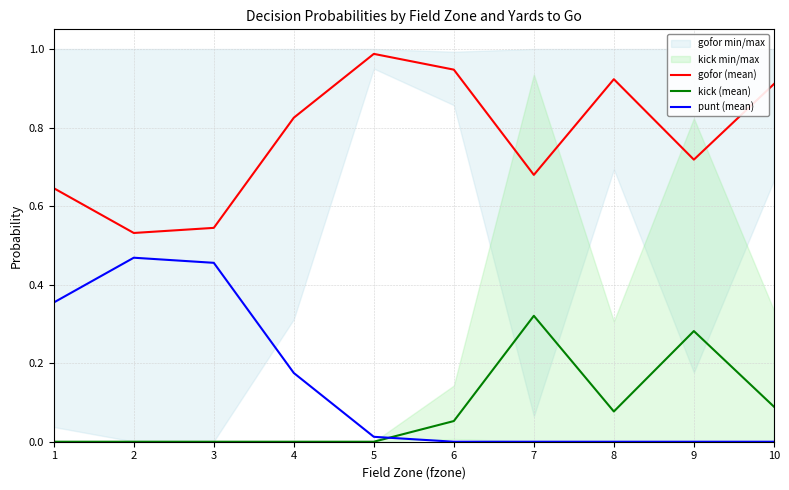

Reading left to right, list all the values displayed in this chart.

gofor (mean): 0.6	0.5	0.5	0.8	1.0	0.9	0.7	0.9	0.7	0.9
kick (mean): 0.0	0.0	0.0	0.0	0.0	0.1	0.3	0.1	0.3	0.1
punt (mean): 0.4	0.5	0.5	0.2	0.0	0.0	0.0	0.0	0.0	0.0